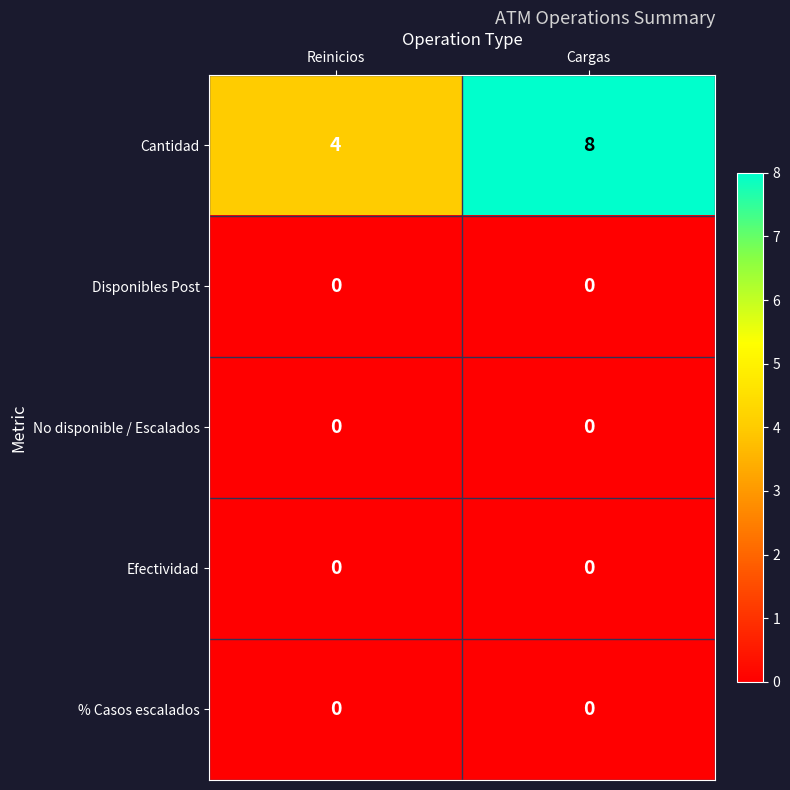

What is the total value across all series at Reinicios?

4